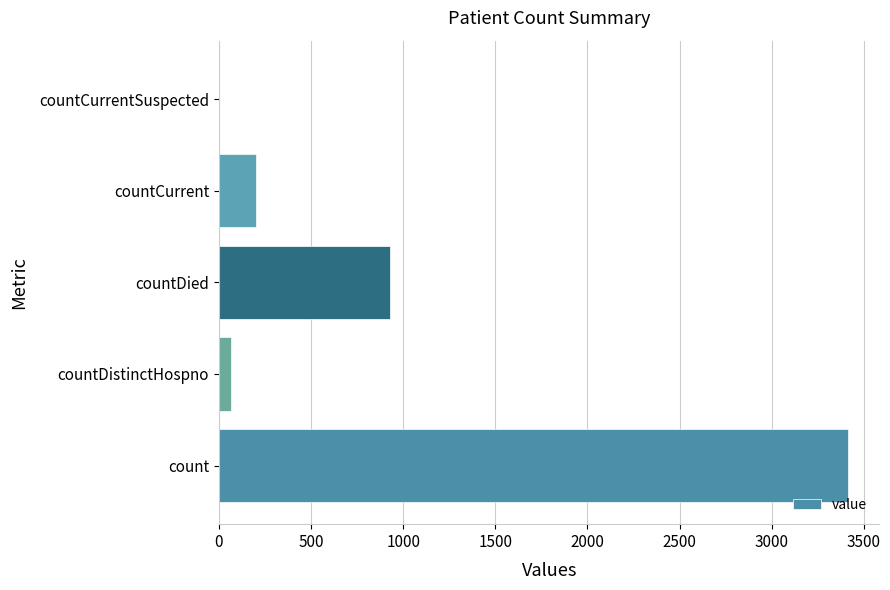

What is the sum of all values?

4611